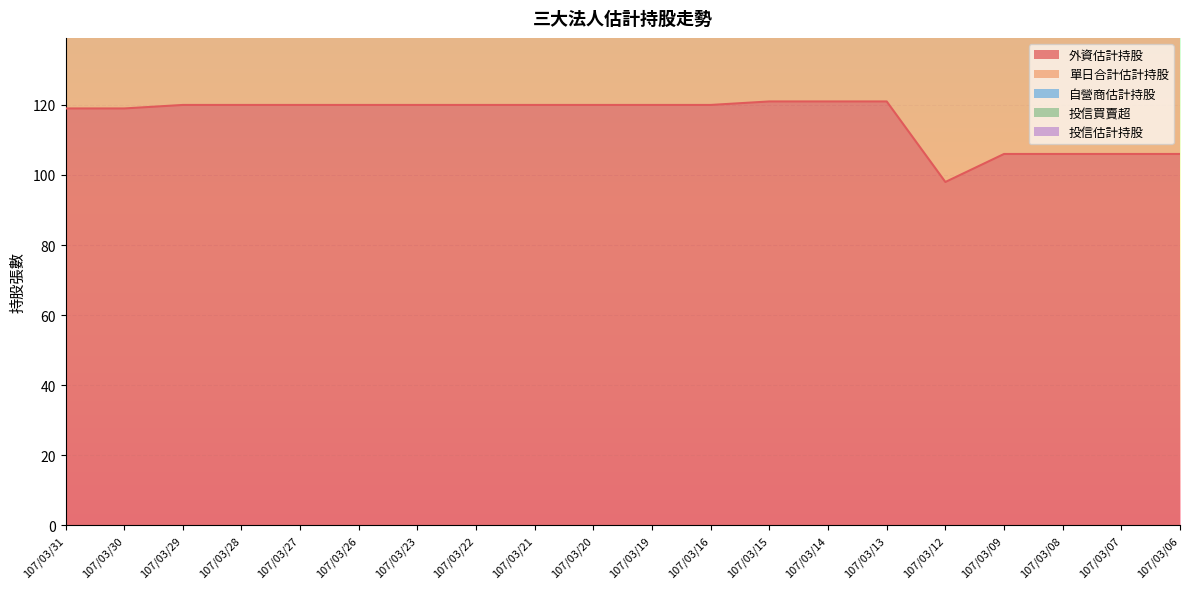

At which category is the sum across all series the highest?

107/03/15